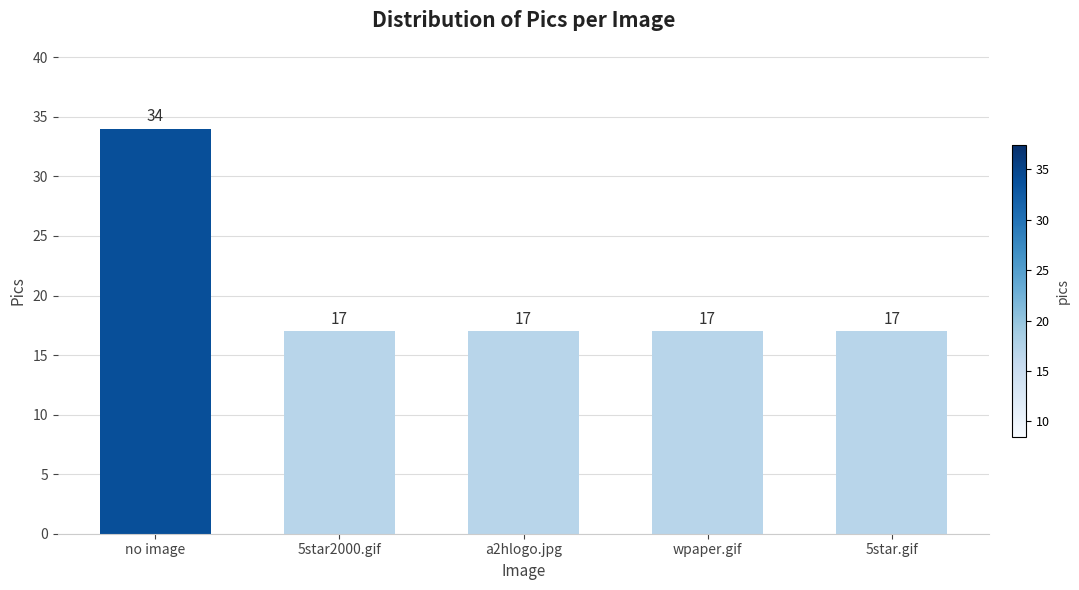

What is the label of the 1st bar from the left?

no image